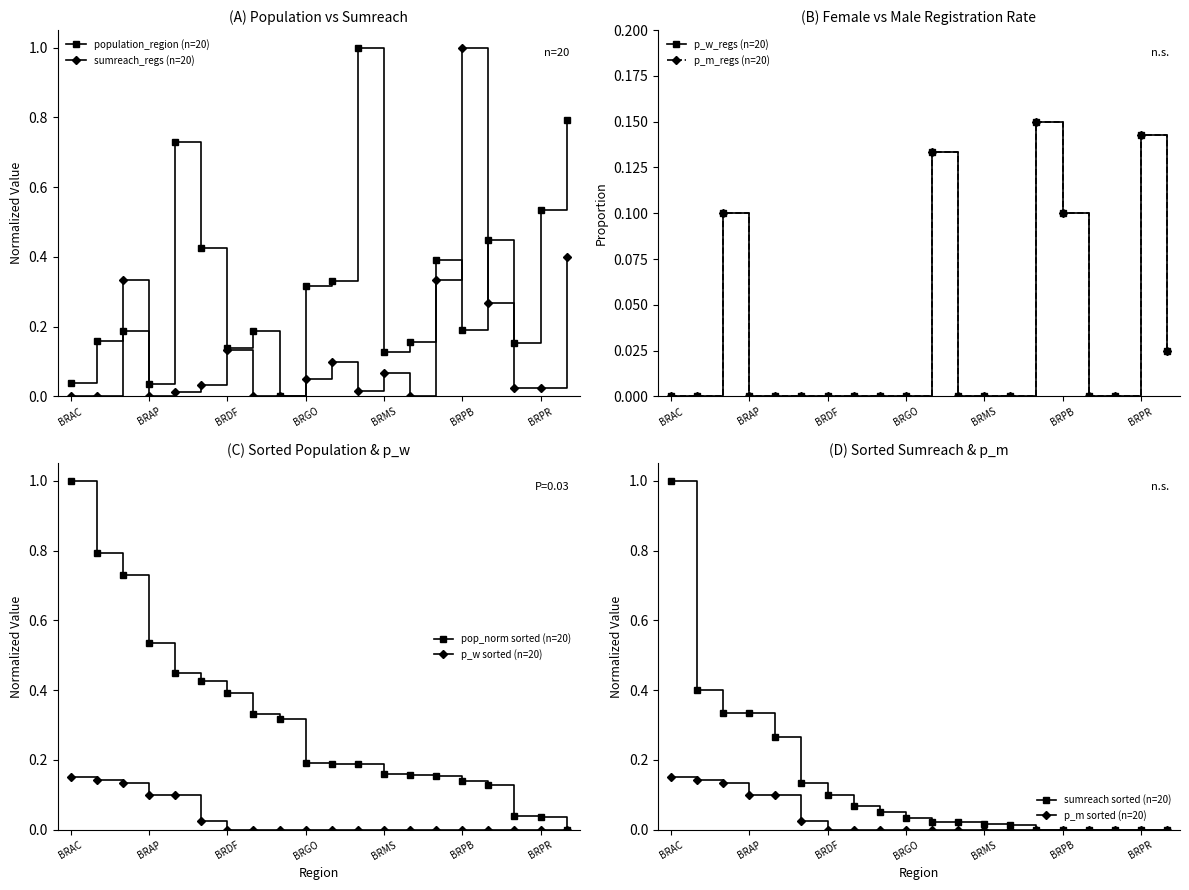

What is the total value across all series at BRRJ?

1.2